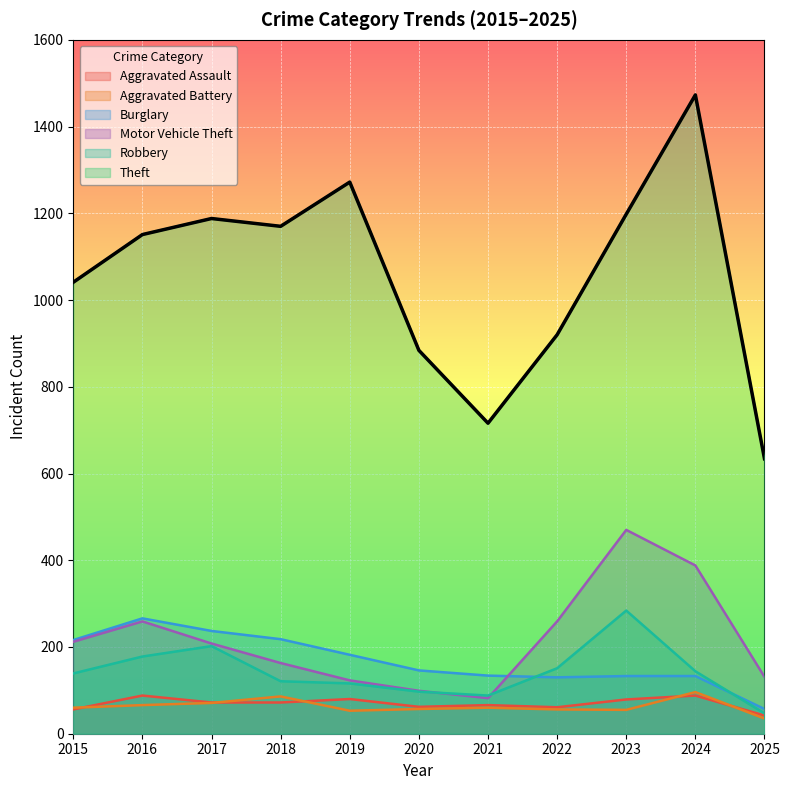

Rank the series at 2016 from highest to lowest value.

Theft, Burglary, Motor Vehicle Theft, Robbery, Aggravated Assault, Aggravated Battery